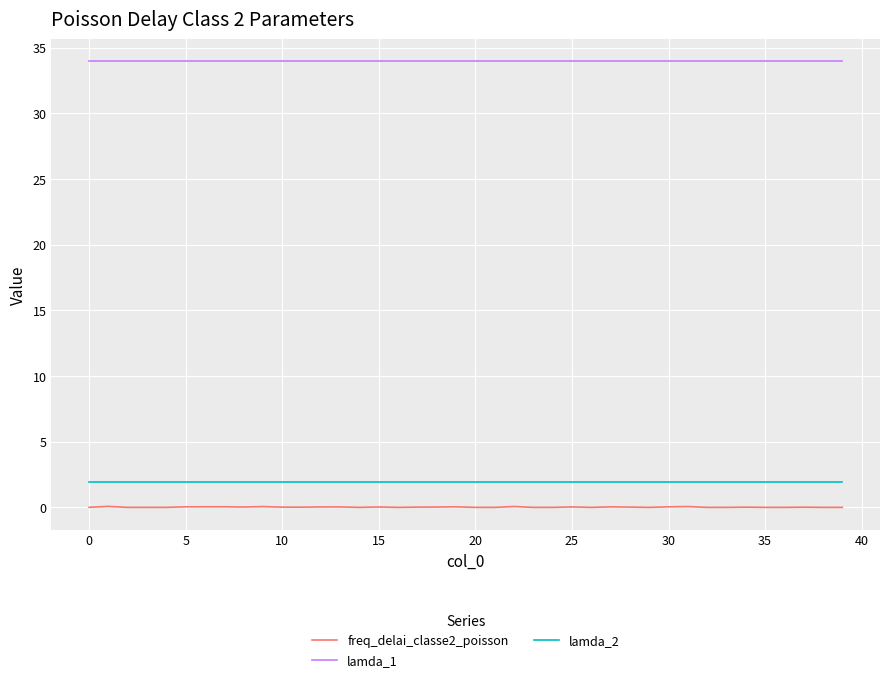

Which series has the largest total across all categories?

lamda_1